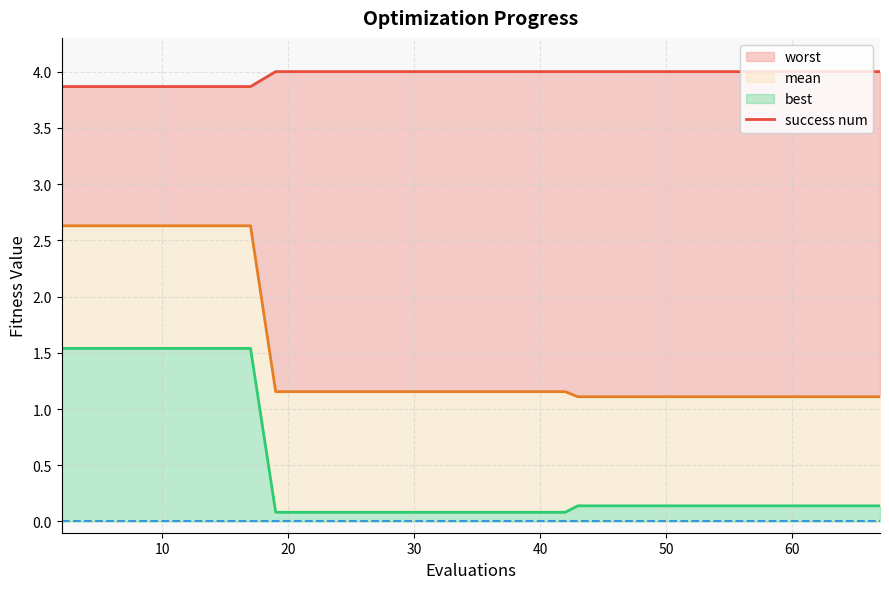

Does the chart display data point markers on the line(s)?

No